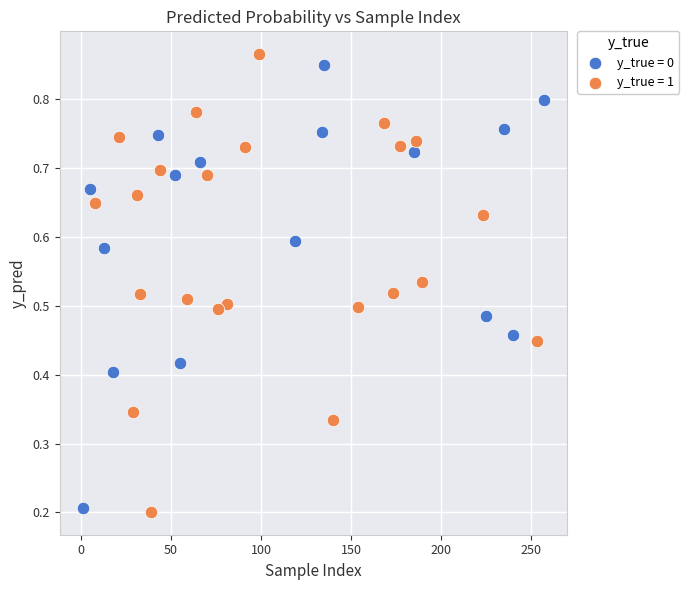

What are all the series names shown in the legend?

y_true = 0, y_true = 1